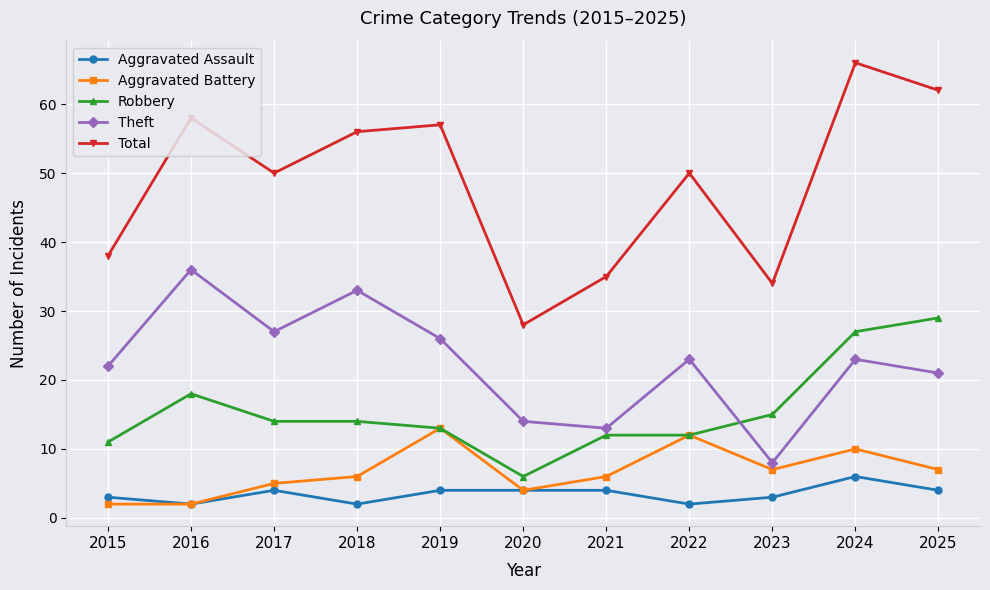

What are all the series names shown in the legend?

Aggravated Assault, Aggravated Battery, Robbery, Theft, Total